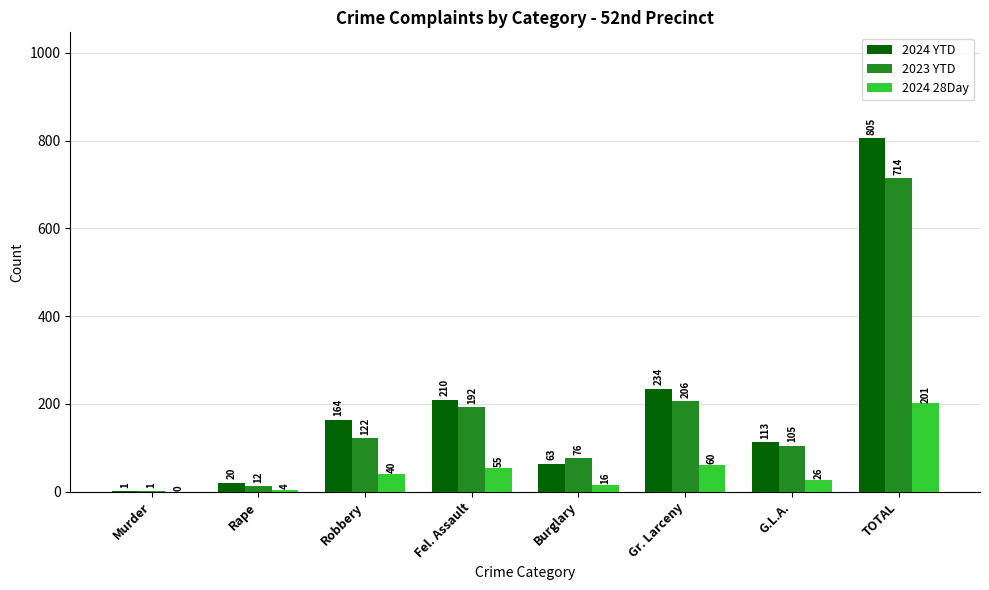

What are all the series names shown in the legend?

2024 YTD, 2023 YTD, 2024 28Day